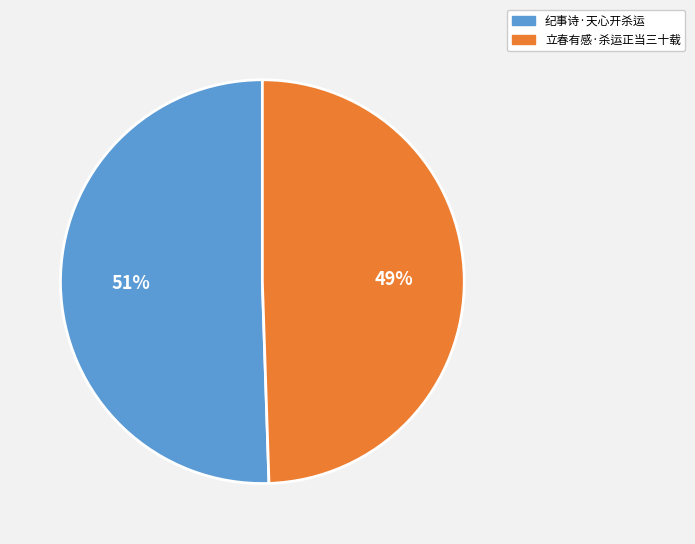

Between 纪事诗·天心开杀运 and 立春有感·杀运正当三十载, which is larger?

纪事诗·天心开杀运